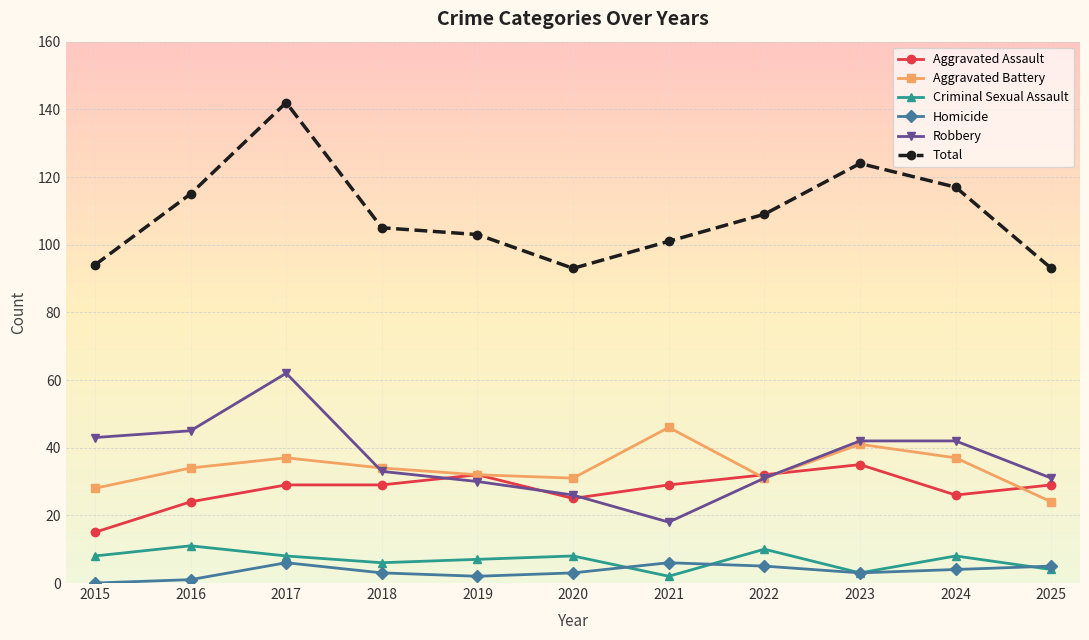

Is it true that Aggravated Assault equals 32 at 2022?

True